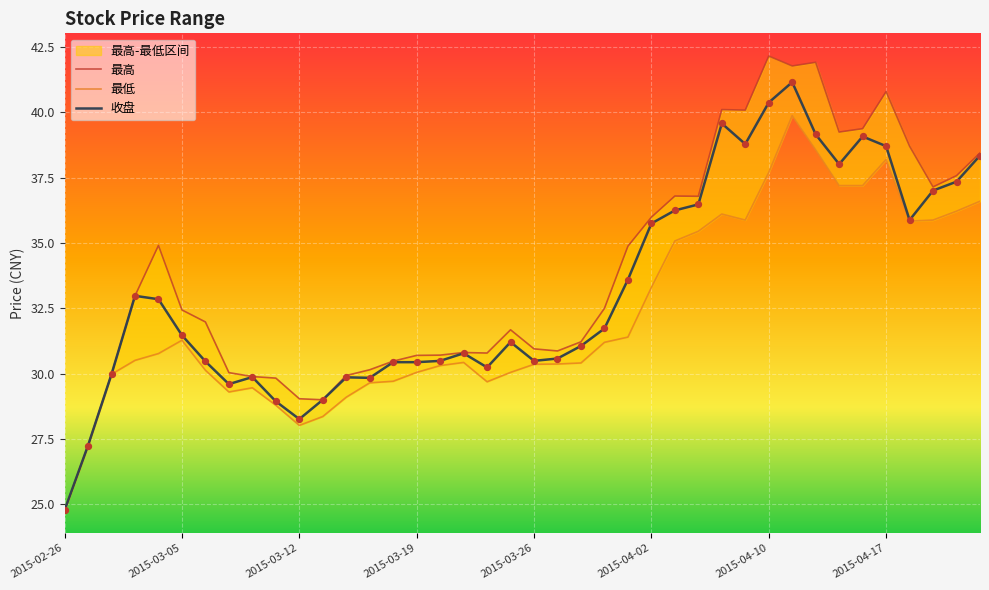

At which label does 收盘 reach its minimum?

2015-02-26